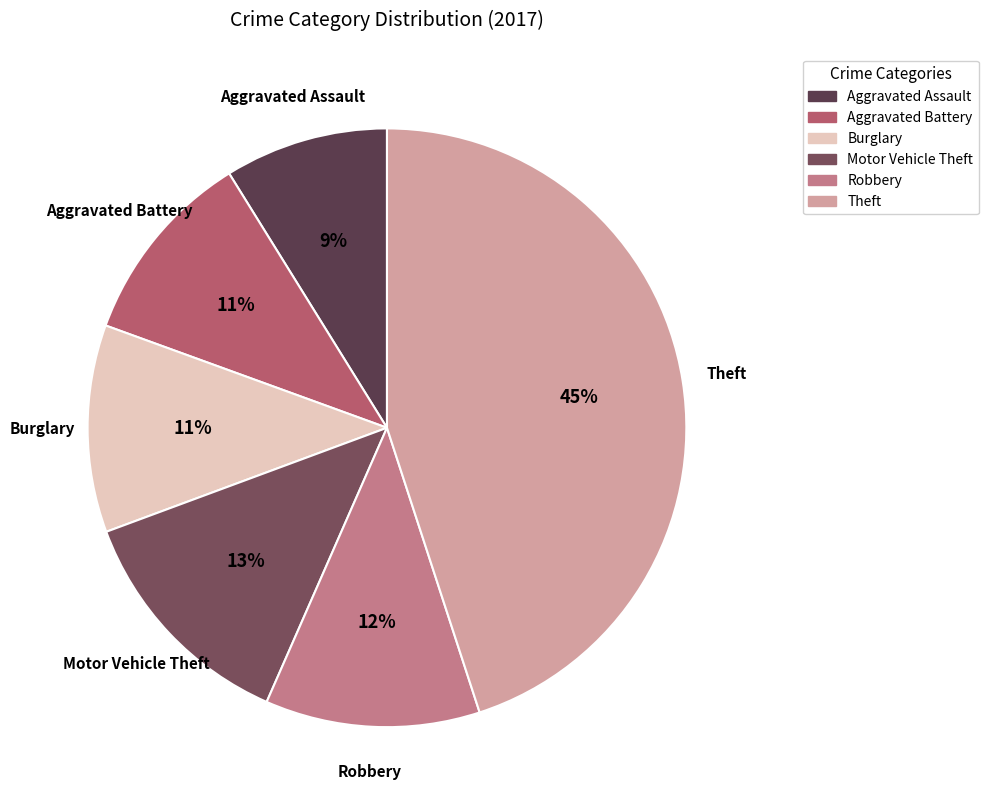

Between Aggravated Assault and Theft, which is larger?

Theft